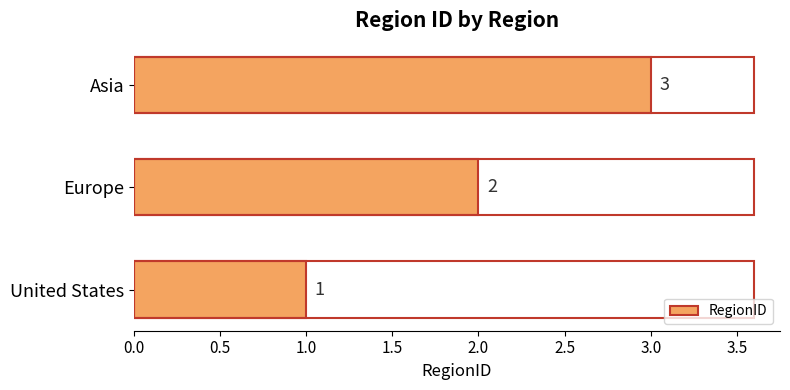

What is the sum of all values?

6